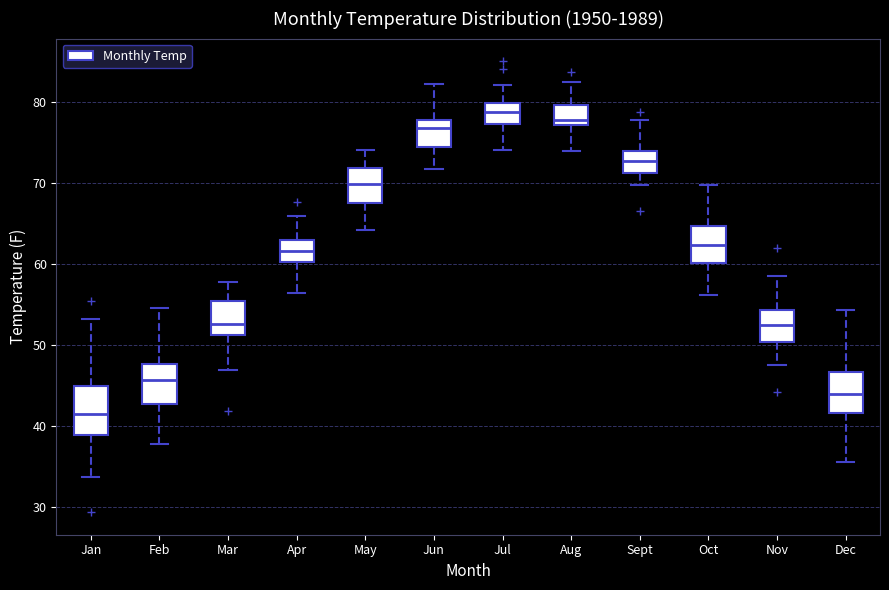

Reading left to right, read every box against the y-axis: the position of its median line, the range the box covers, and the ends of its whiskers. The values are not printed on the chart, so give them approximately, as read against the axis.

Jan: median 41, box 39 to 45, whiskers 34 to 53
Feb: median 46, box 43 to 48, whiskers 38 to 55
Mar: median 53, box 51 to 55, whiskers 47 to 58
Apr: median 62, box 60 to 63, whiskers 56 to 66
May: median 70, box 68 to 72, whiskers 64 to 74
Jun: median 77, box 74 to 78, whiskers 72 to 82
Jul: median 79, box 77 to 80, whiskers 74 to 82
Aug: median 78, box 77 to 80, whiskers 74 to 83
Sept: median 73, box 71 to 74, whiskers 70 to 78
Oct: median 62, box 60 to 65, whiskers 56 to 70
Nov: median 53, box 50 to 54, whiskers 48 to 59
Dec: median 44, box 42 to 47, whiskers 36 to 54